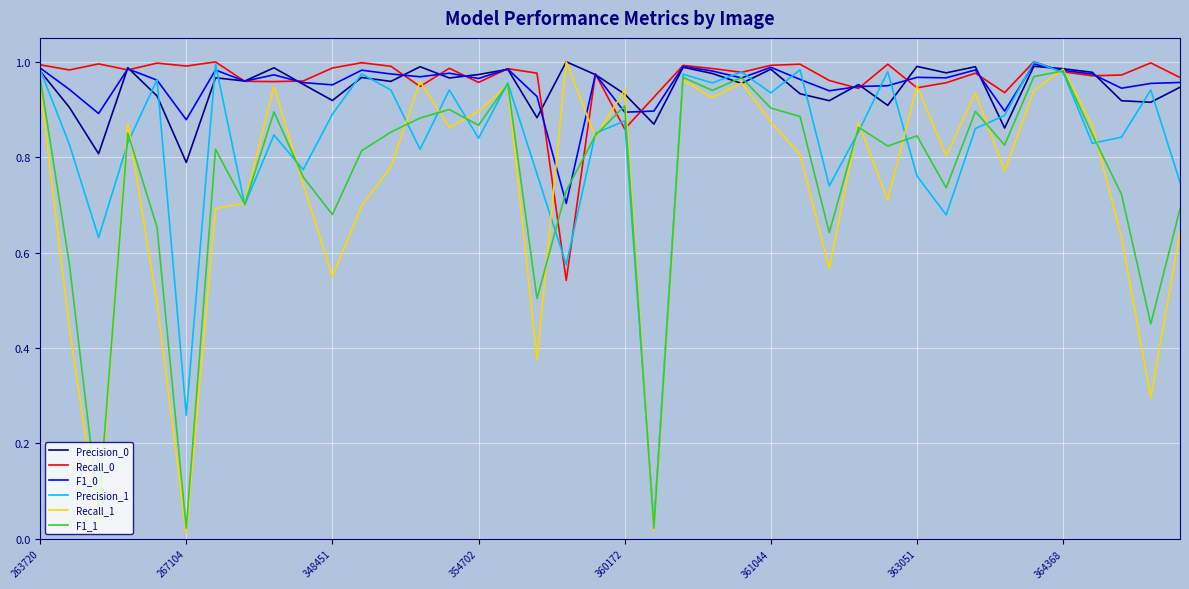

Is it true that Recall_0 equals 1.0 at 267104?

True